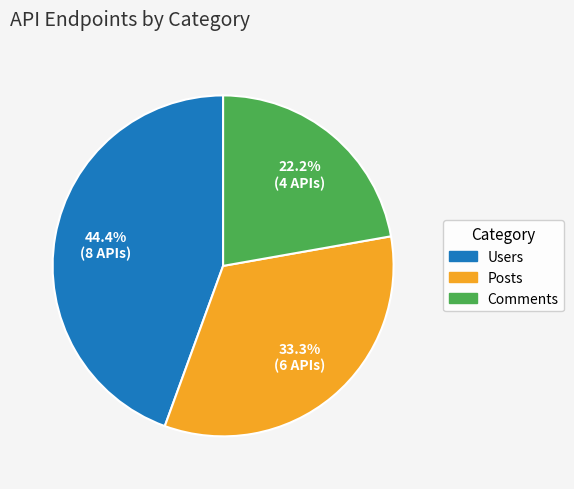

To the nearest percent, what portion does Posts represent?

33%